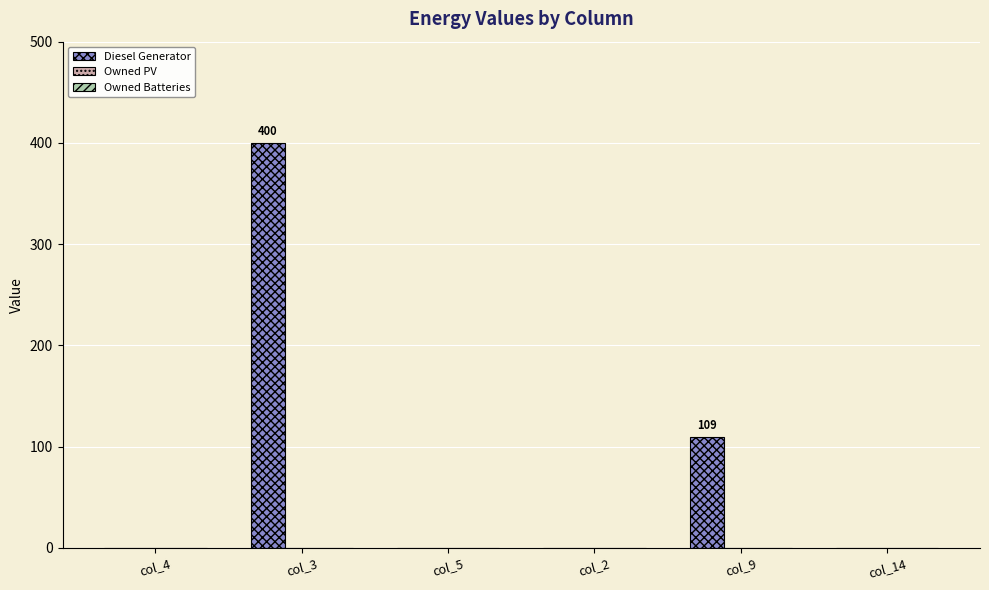

How many categories are shown in the chart?

6